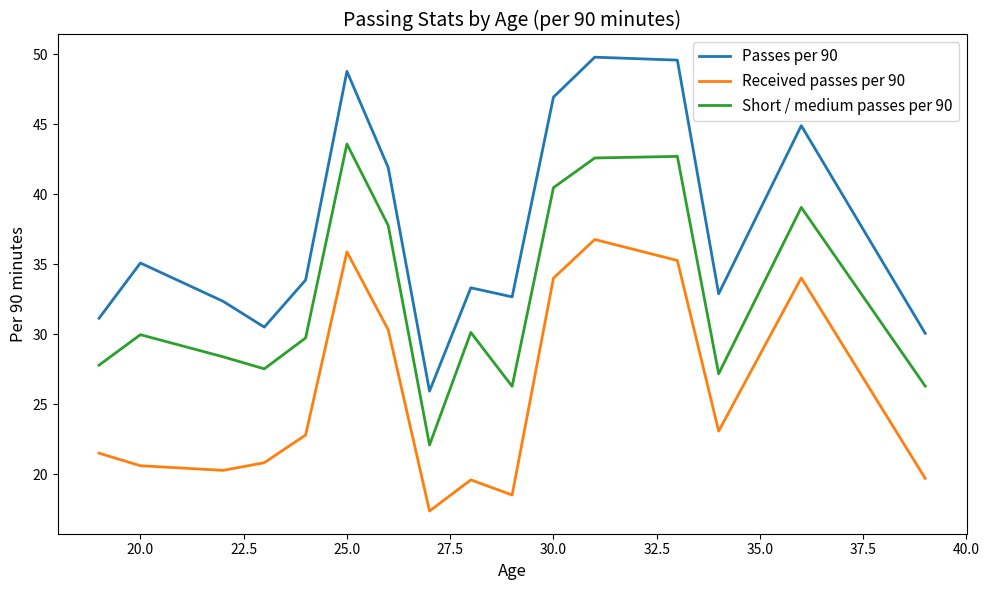

What is the smallest value displayed?

17.4